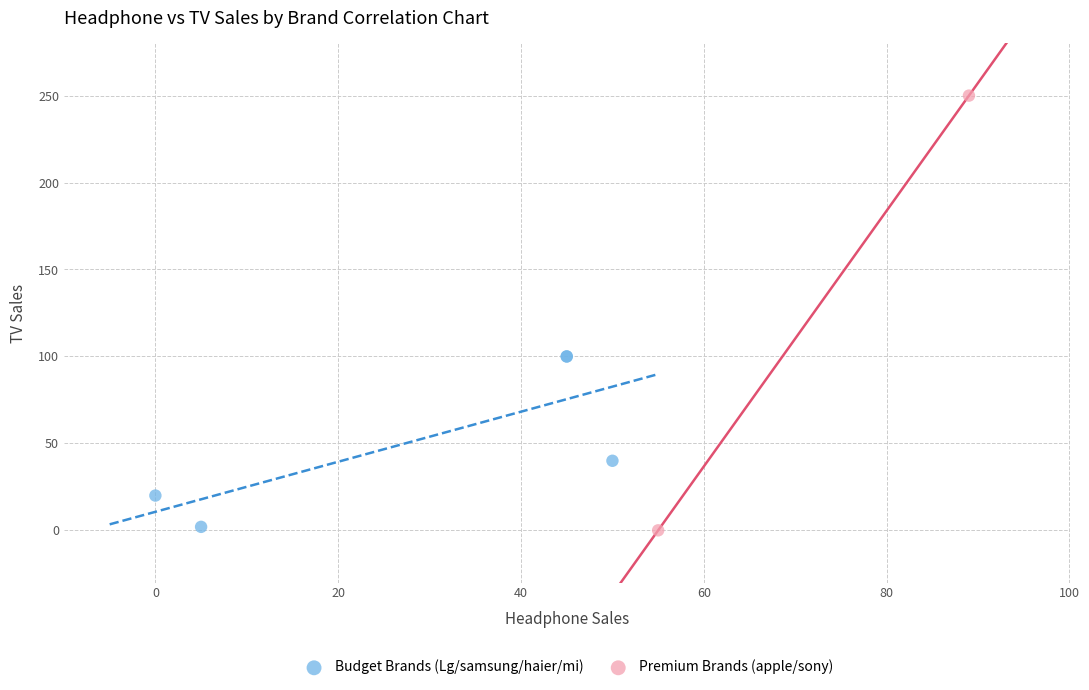

Which series reaches the maximum Y coordinate?

Premium Brands (apple/sony)